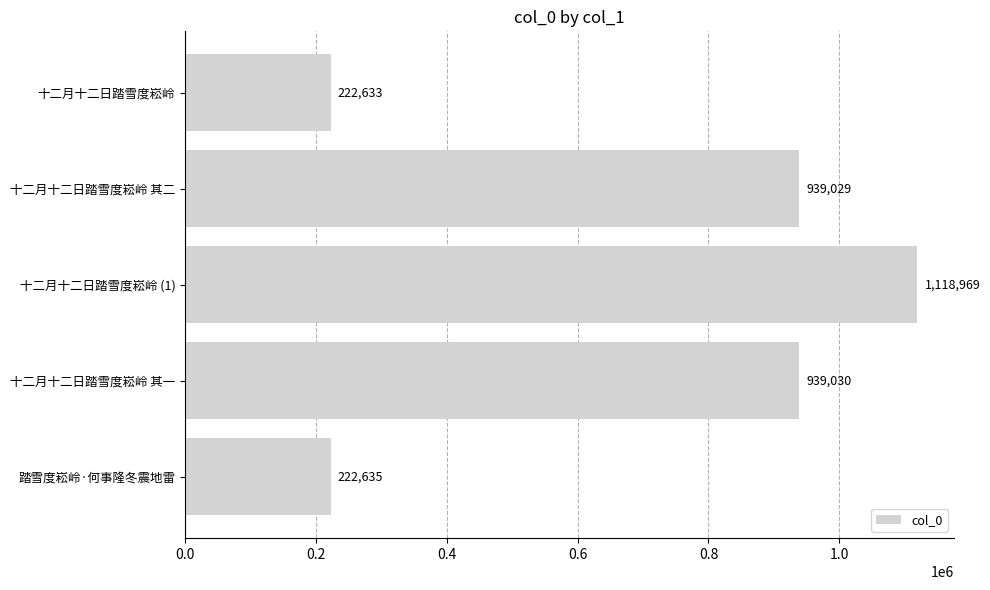

Which label corresponds to the largest value in the chart?

十二月十二日踏雪度崧岭 (1)